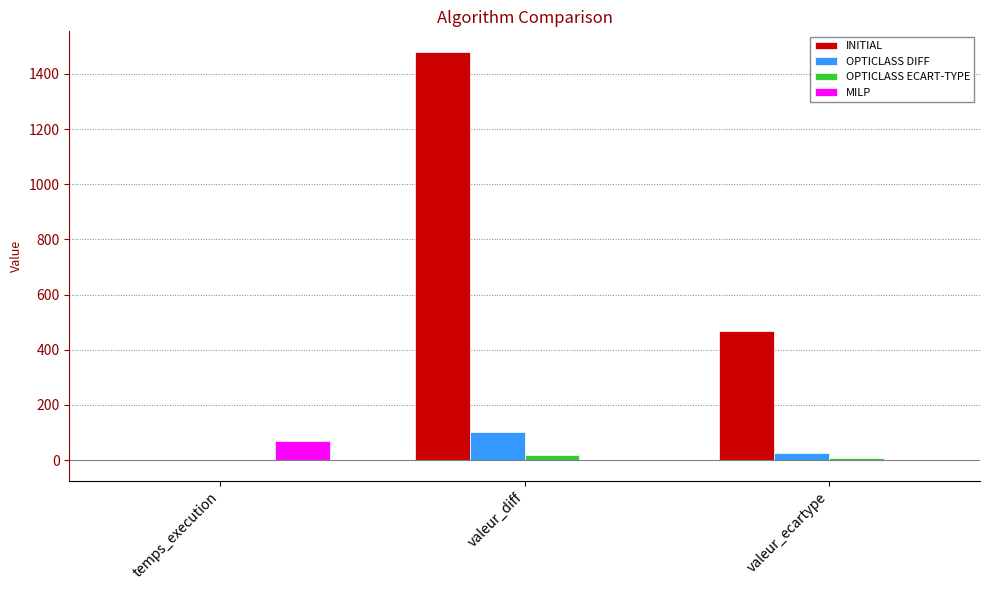

What is the difference between the OPTICLASS ECART-TYPE values at valeur_ecartype and valeur_diff?

12.5